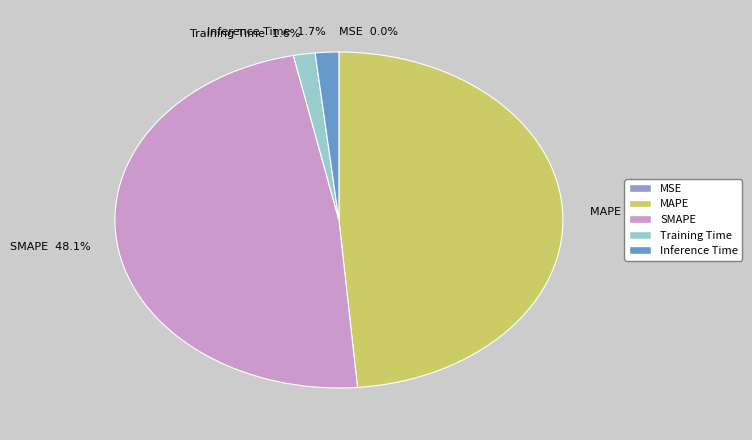

Which has a higher value, Inference Time or SMAPE?

SMAPE